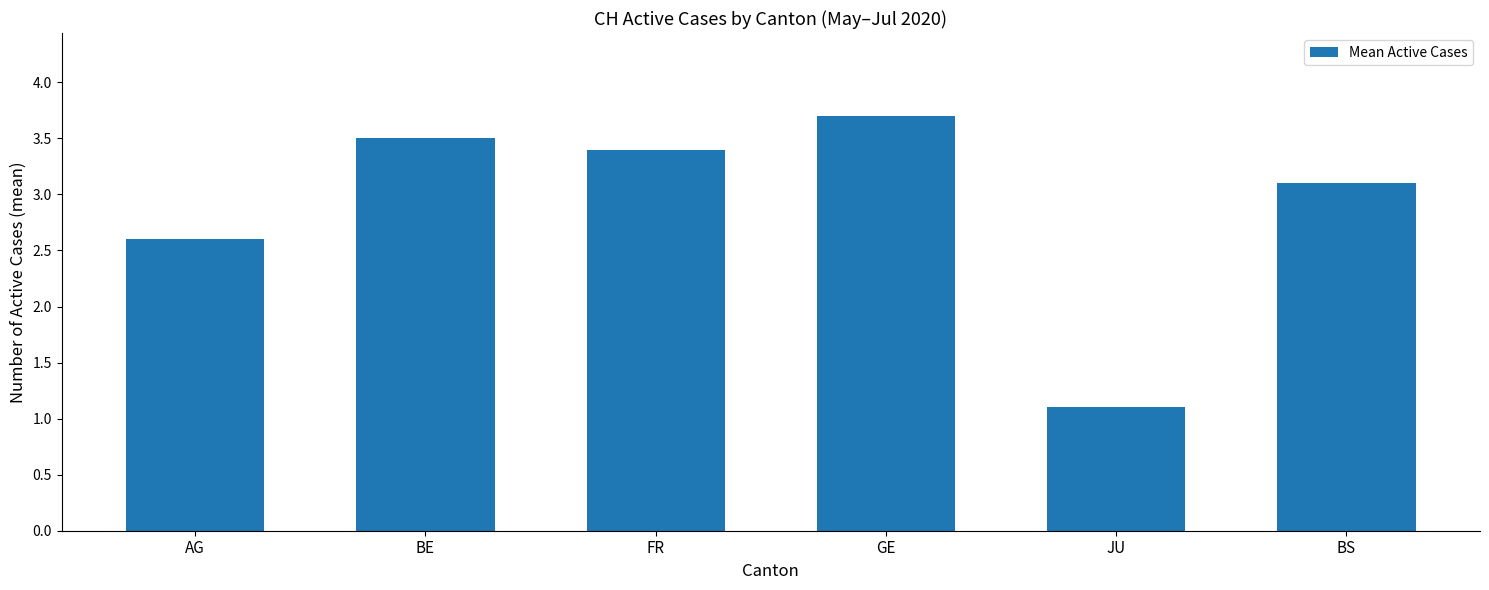

Between AG and FR, which is larger?

FR